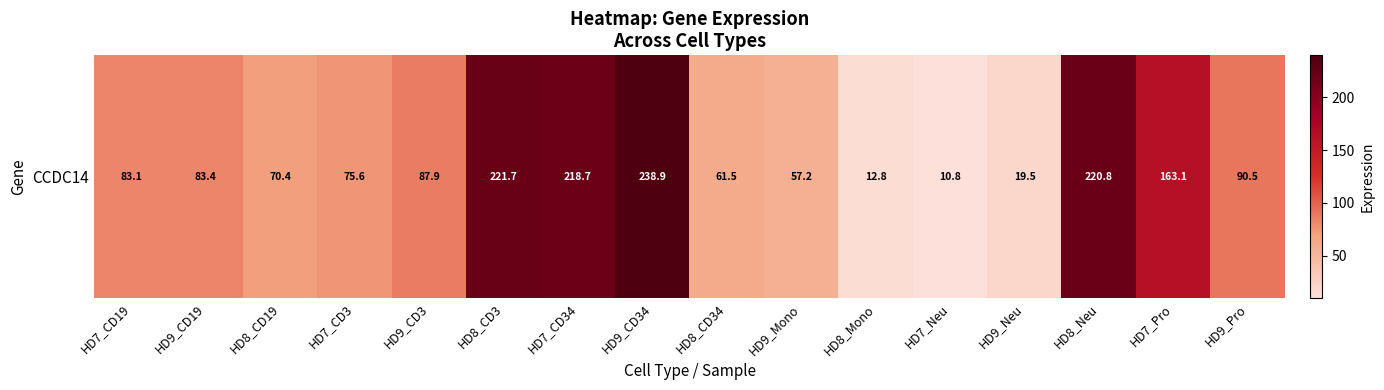

What is the average value?

107.2